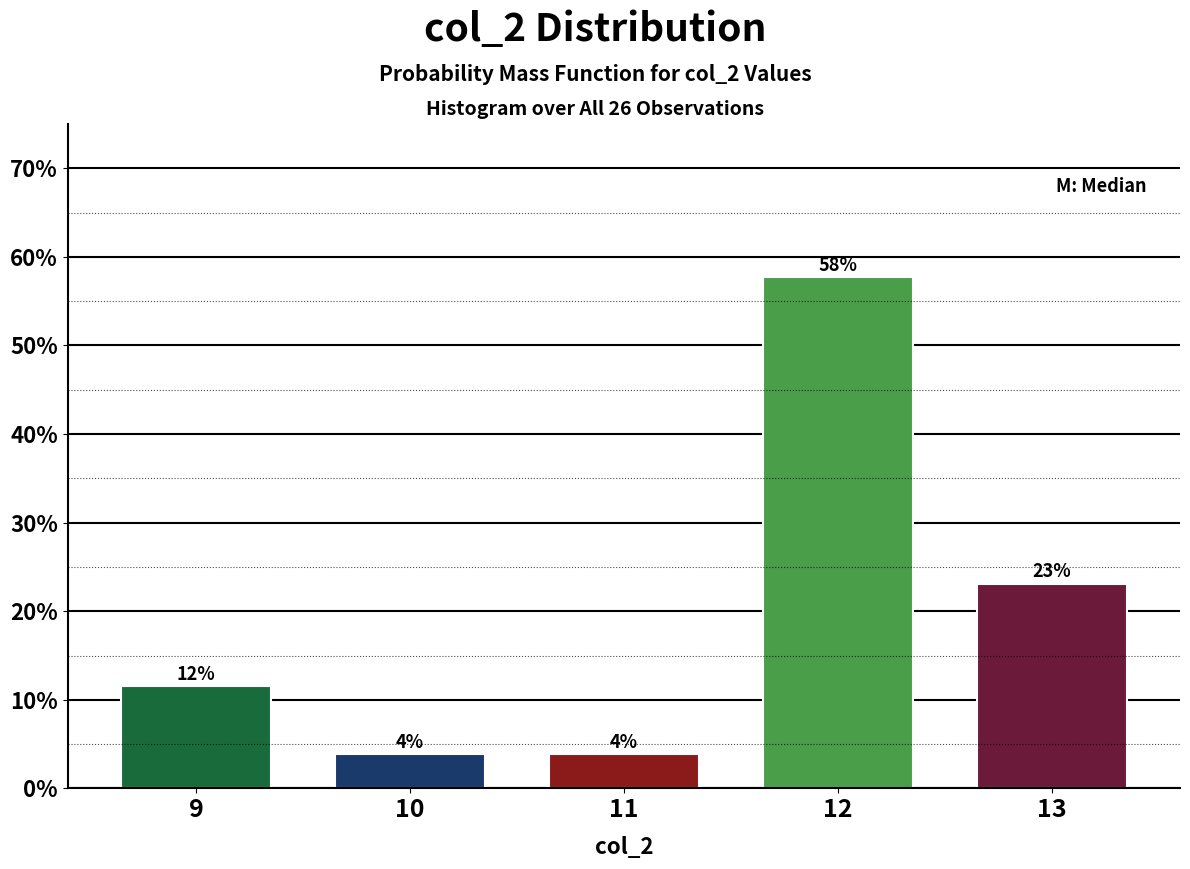

How many bars are there in total?

5